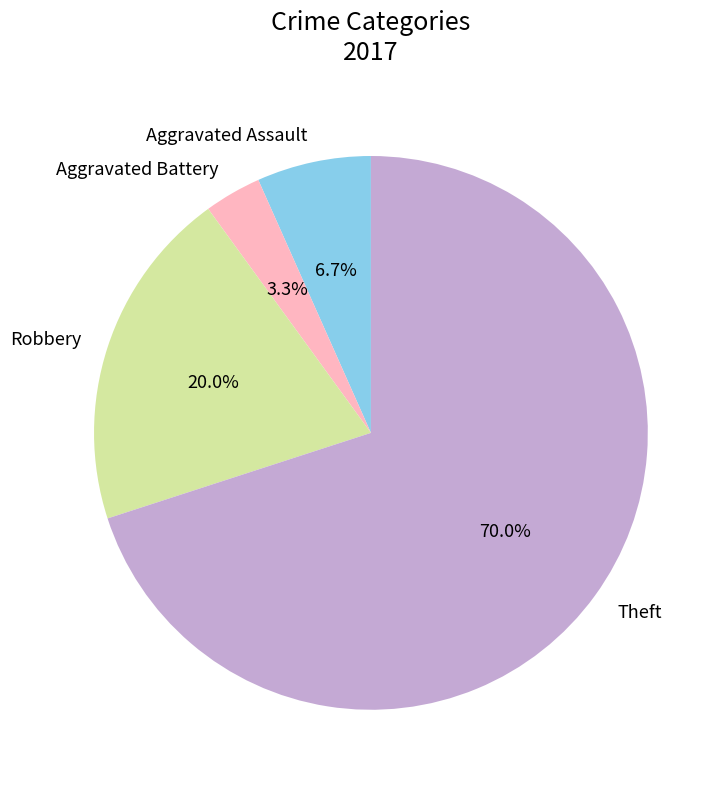

What percentage is NOT represented by Aggravated Battery?

96.7%